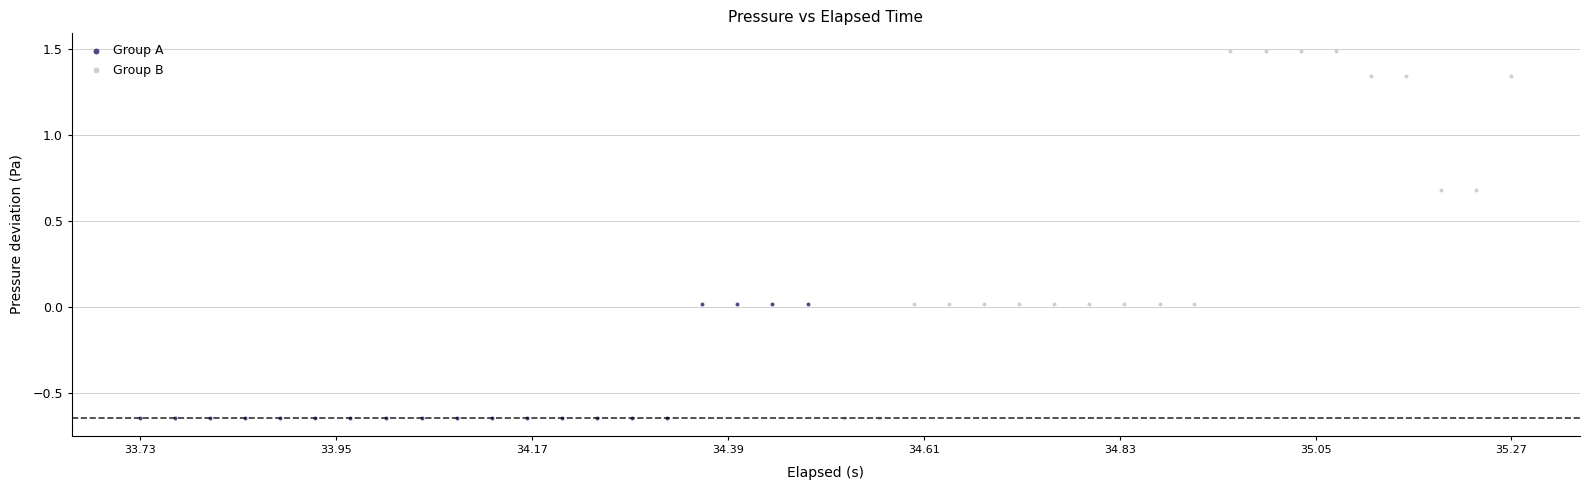

Which series has the largest Y range (max minus min)?

Group B